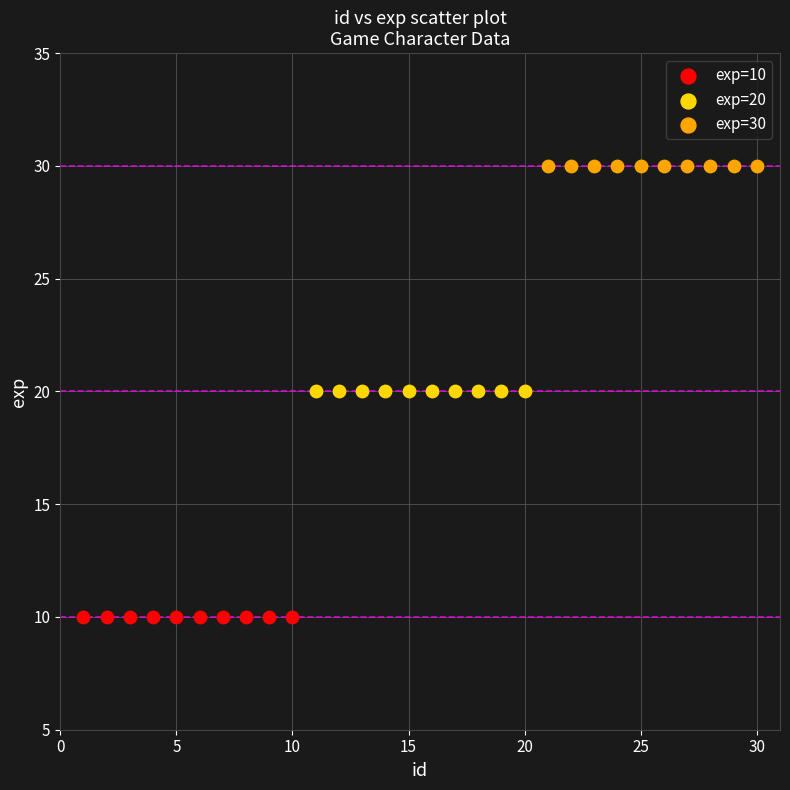

Which series reaches the minimum Y coordinate?

exp=10